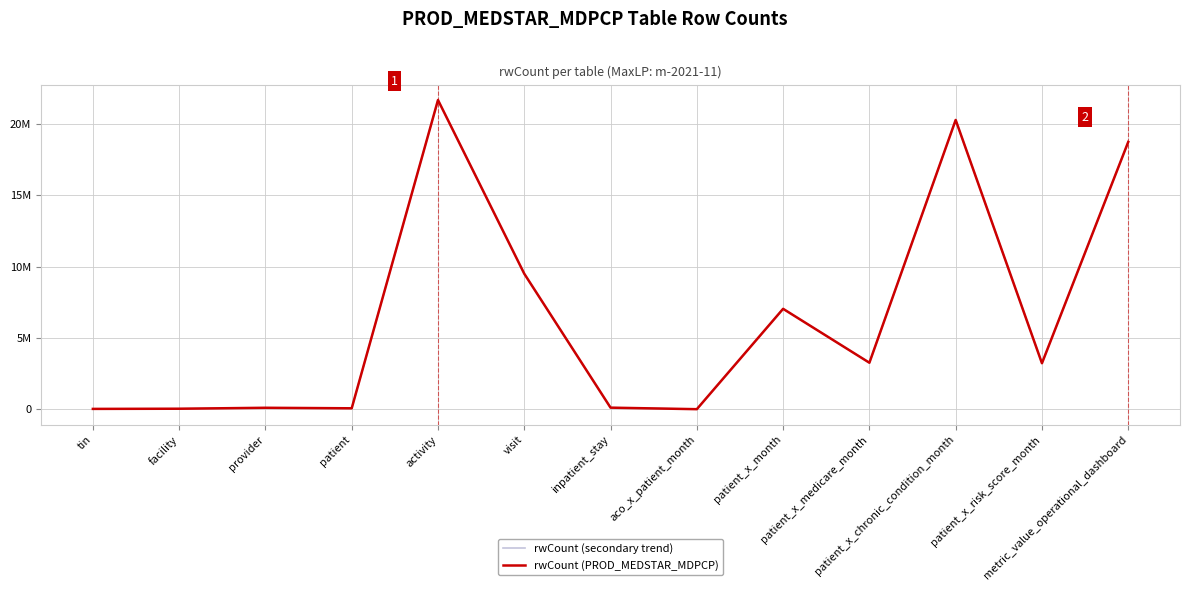

Which series has the largest total across all categories?

rwCount (secondary trend)